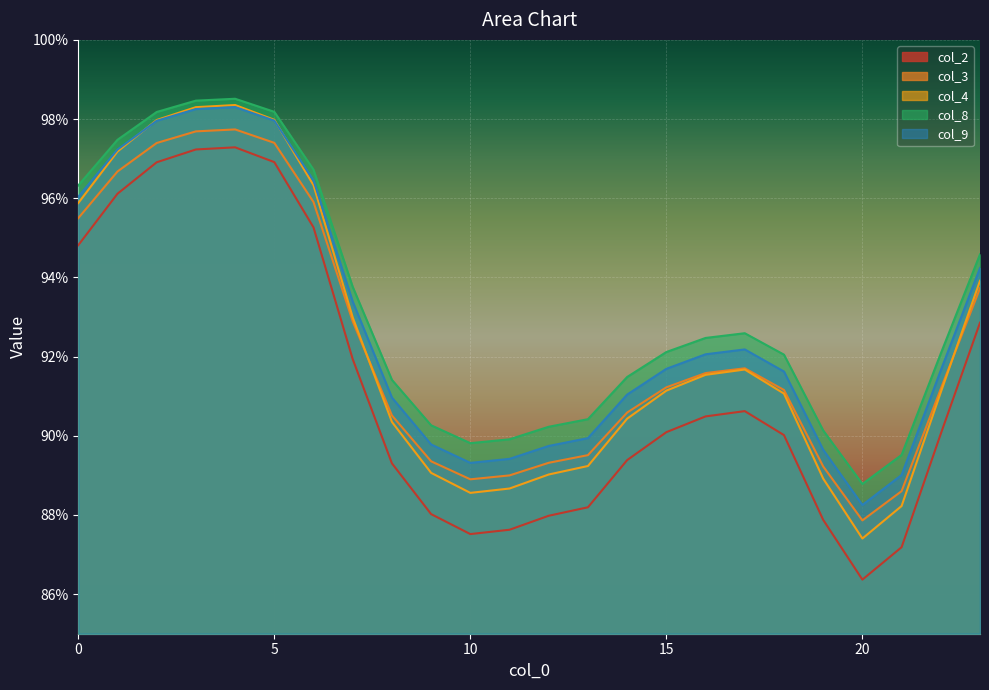

Between 9 and 5, which is larger?

5